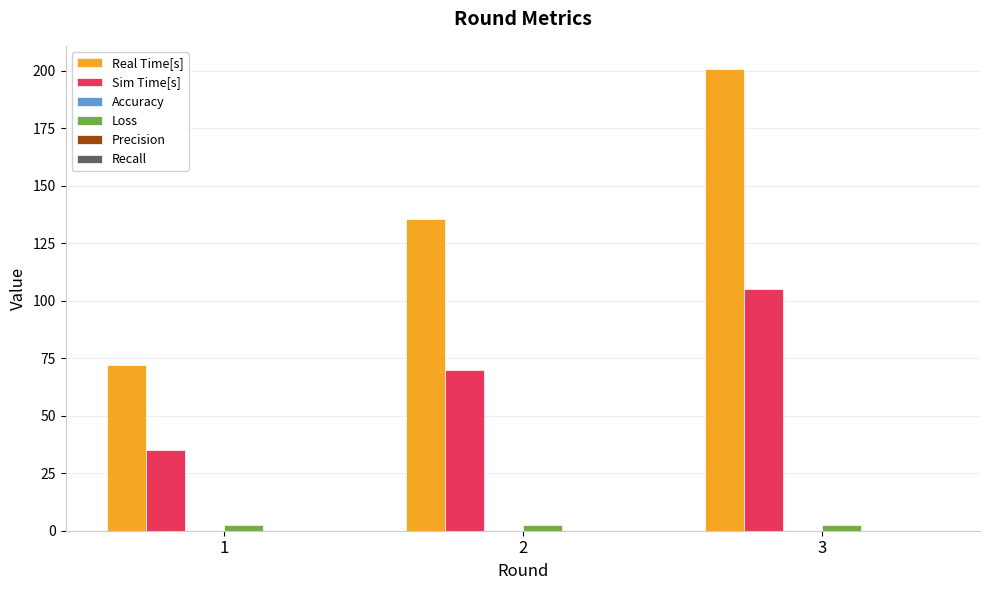

What is the highest value of the Real Time[s] series?

200.8